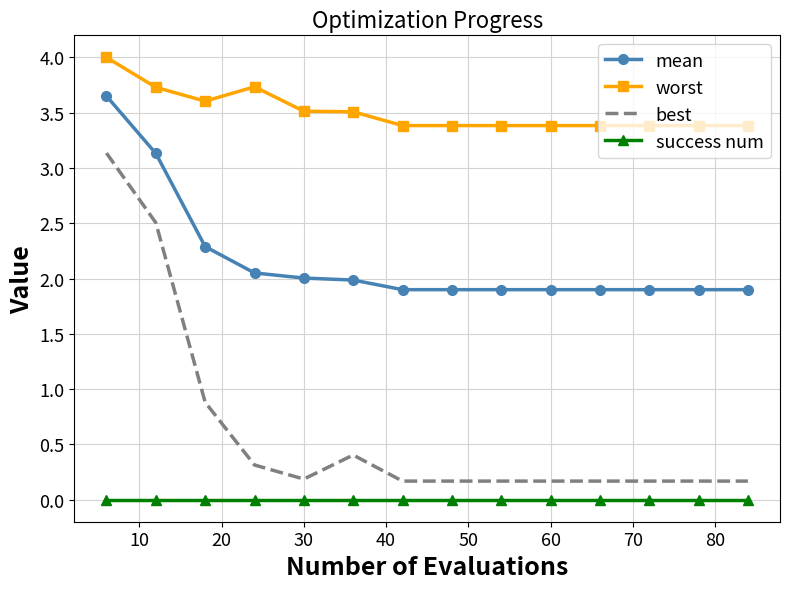

List the series in order of their overall mean, lowest first.

success num, best, mean, worst